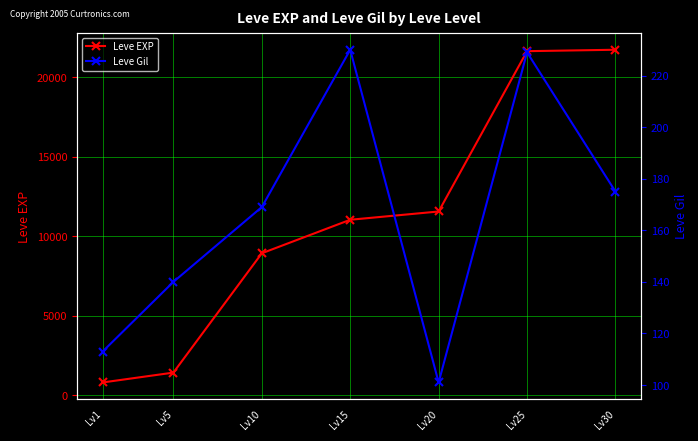

Rank the series by their average value, from highest to lowest.

Leve EXP, Leve Gil